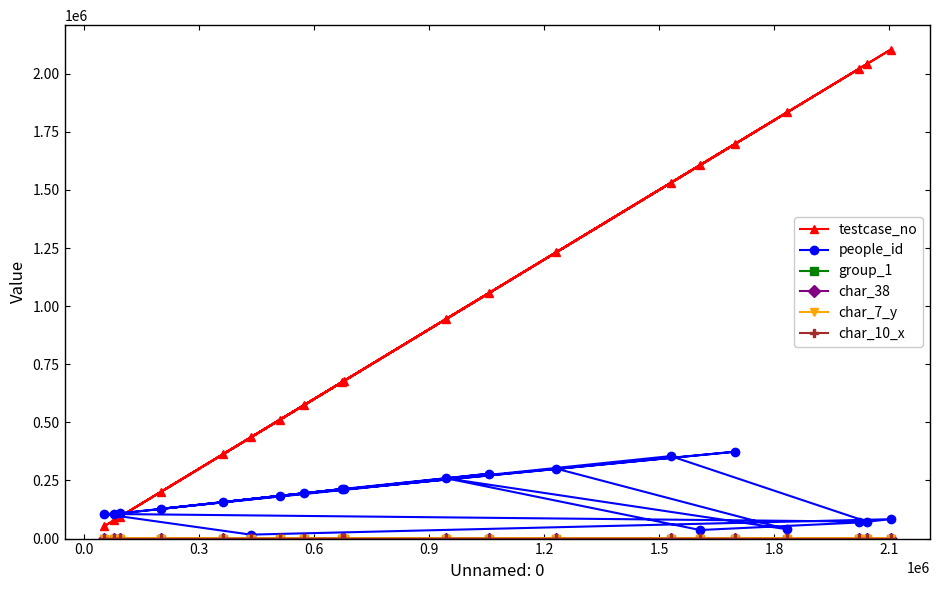

At how many categories does at least one series exceed 1928135?

3